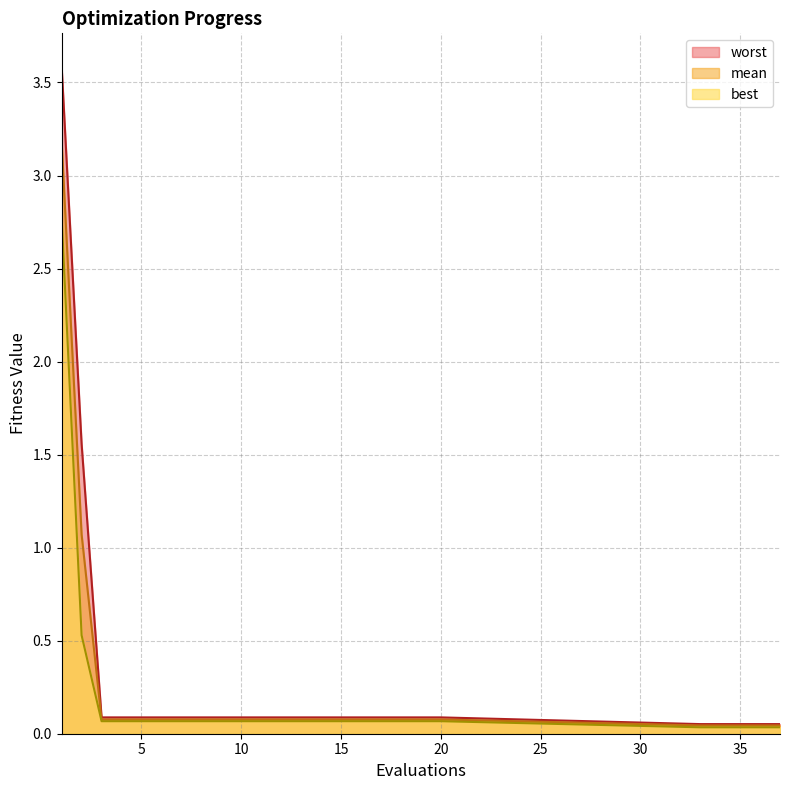

At 3, list the series in order from smallest to largest.

best, mean, worst